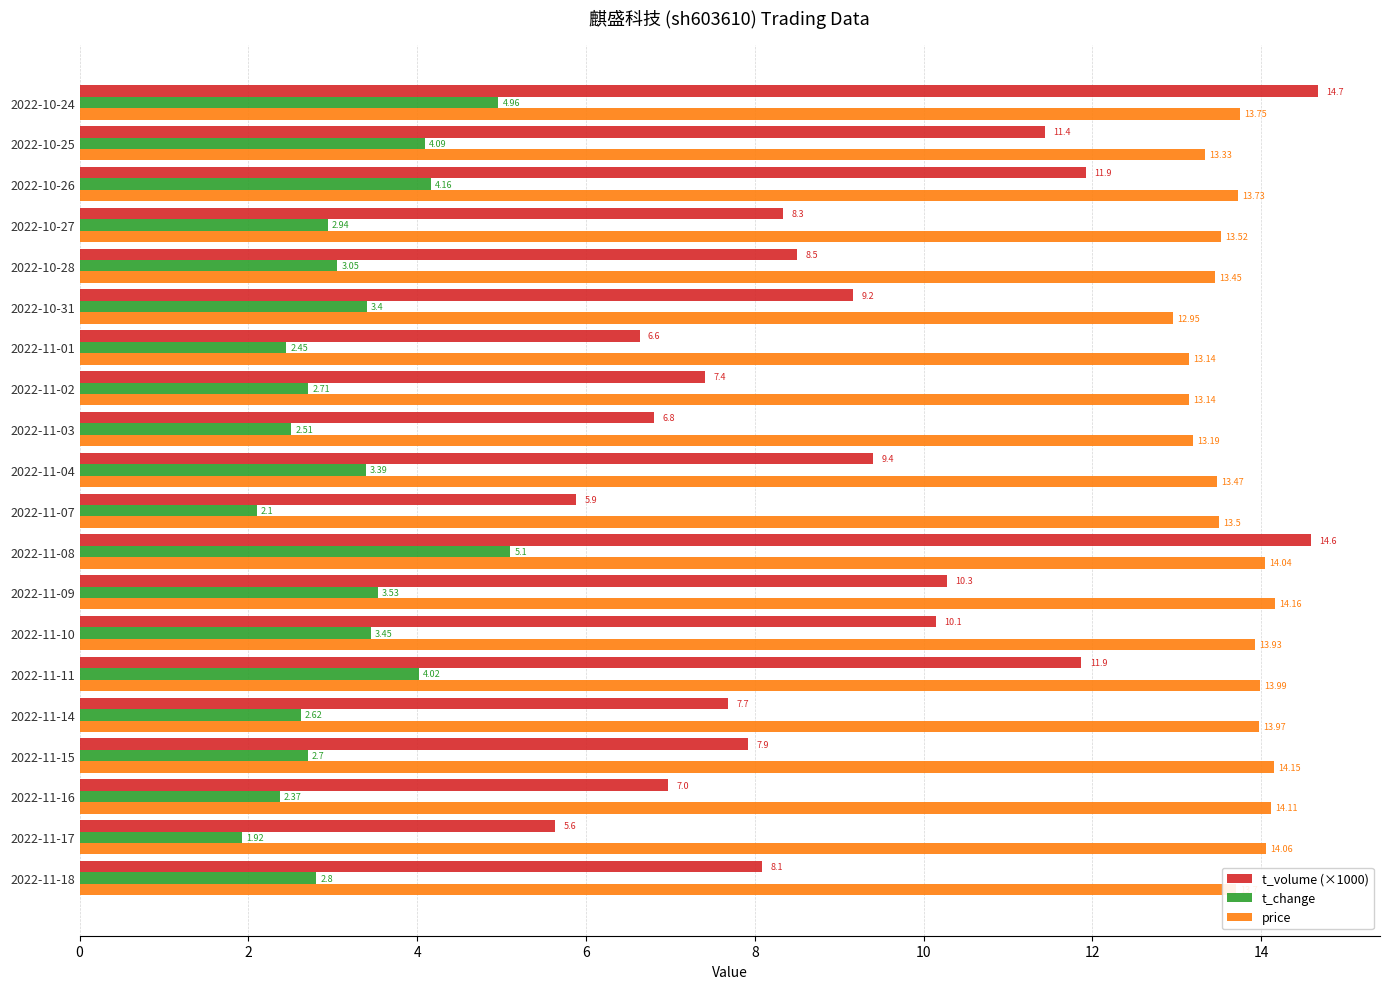

At which category is the sum across all series the highest?

2022-11-08